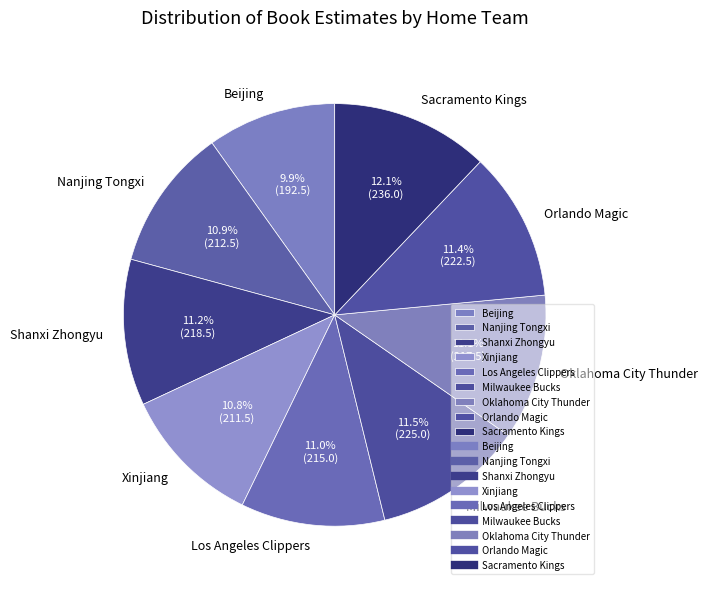

Combined, do Milwaukee Bucks and Orlando Magic account for over 50%?

No